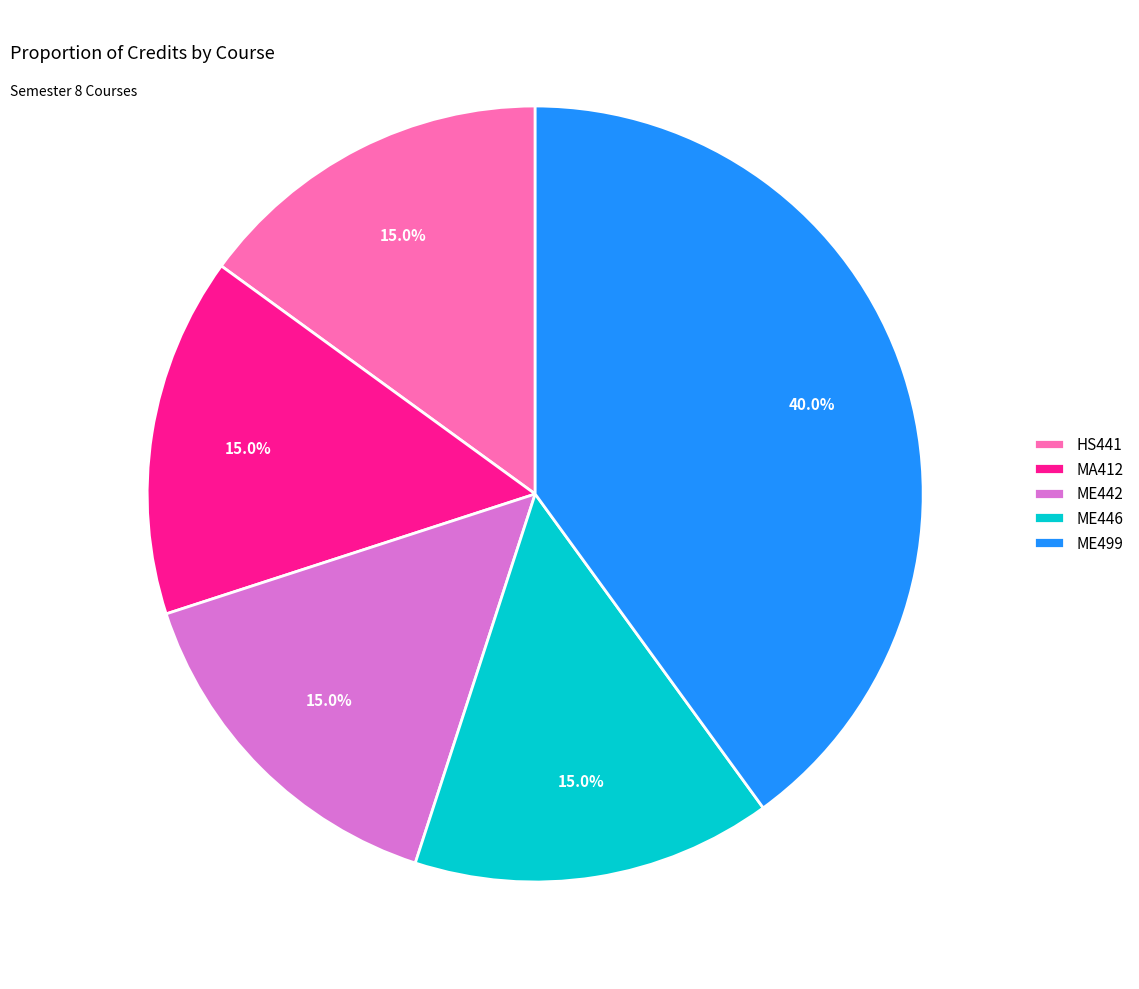

What percentage do HS441 and ME446 together represent?

30.0%